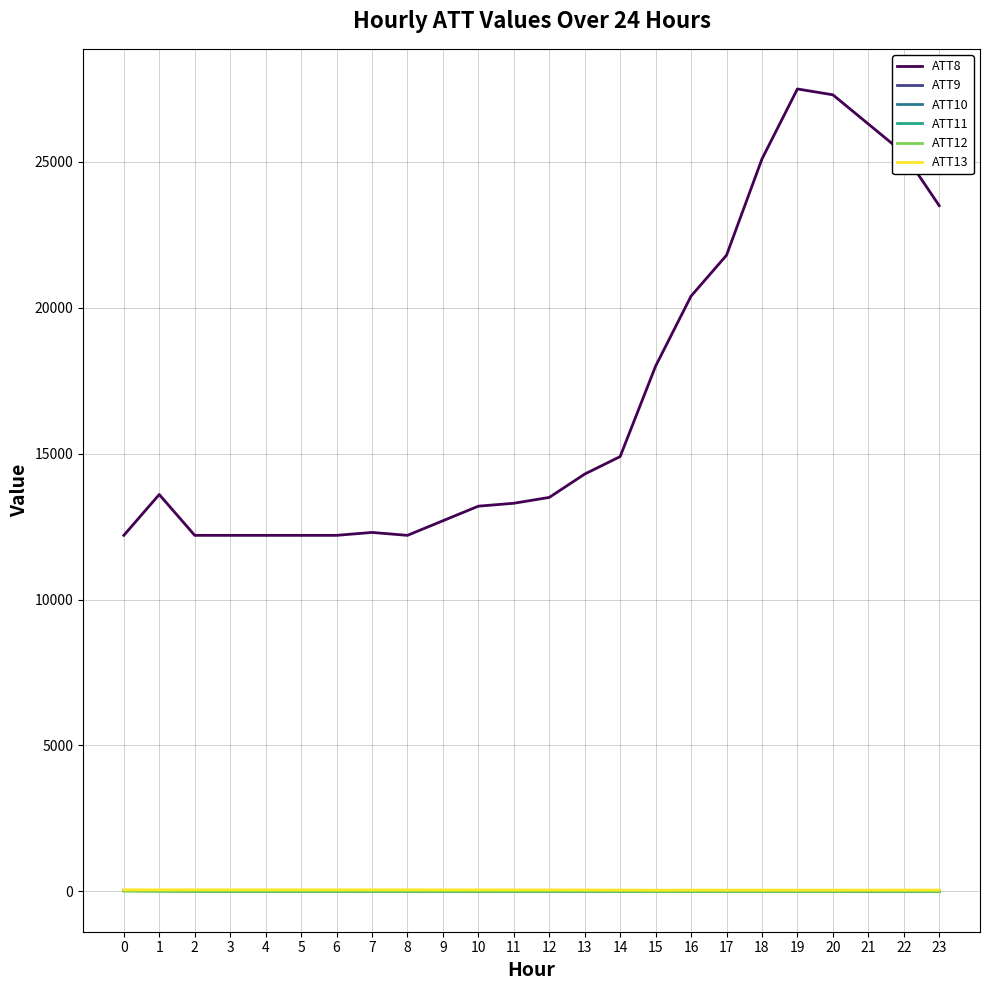

What is the sum of the ATT13 values at 14 and 13?

87.2